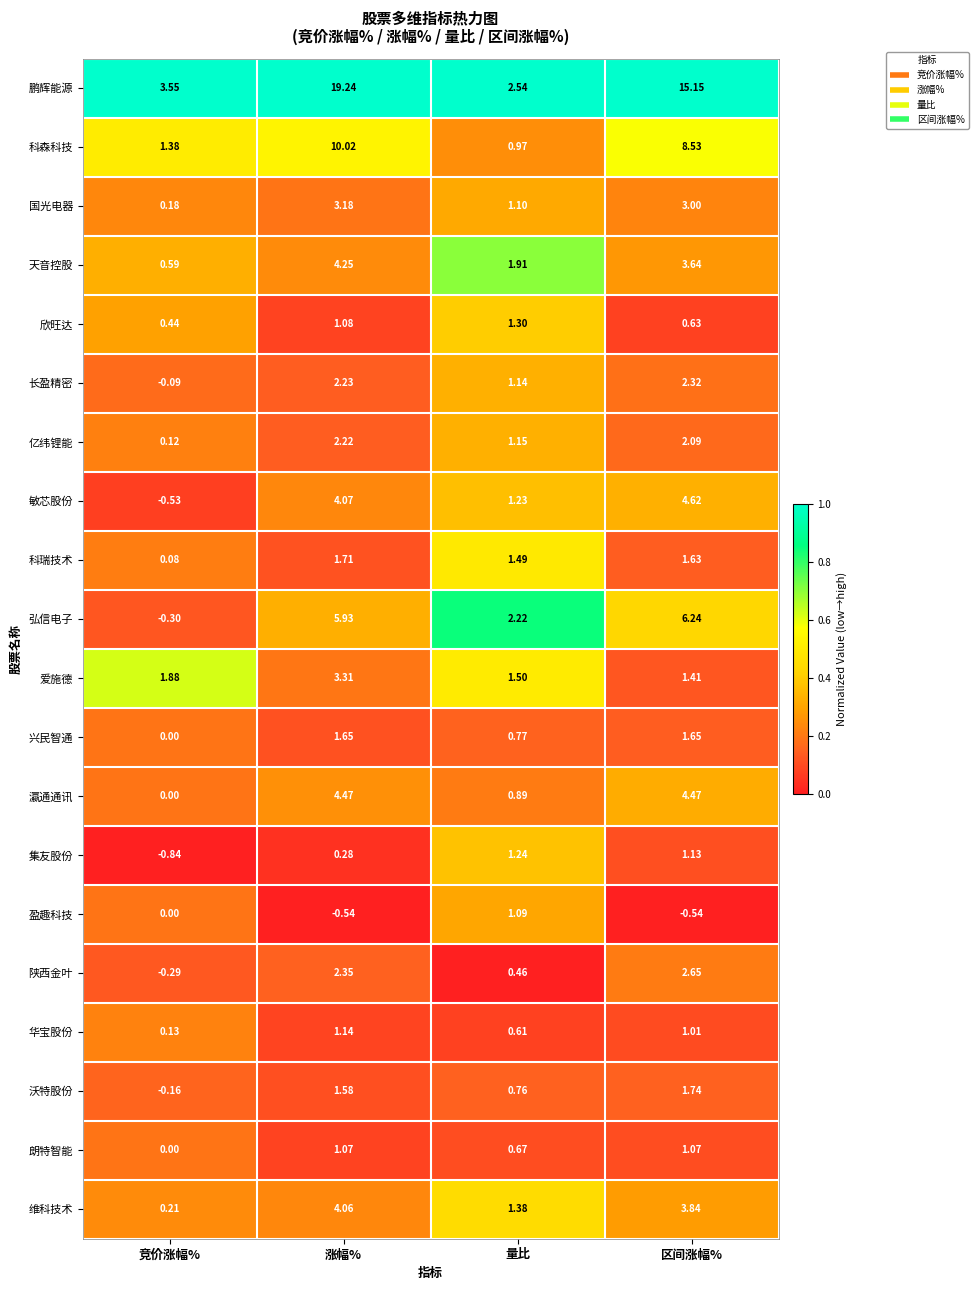

At 涨幅%, list the series in order from largest to smallest.

鹏辉能源, 科森科技, 弘信电子, 瀛通通讯, 天音控股, 敏芯股份, 维科技术, 爱施德, 国光电器, 陕西金叶, 长盈精密, 亿纬锂能, 科瑞技术, 兴民智通, 沃特股份, 华宝股份, 欣旺达, 朗特智能, 集友股份, 盈趣科技